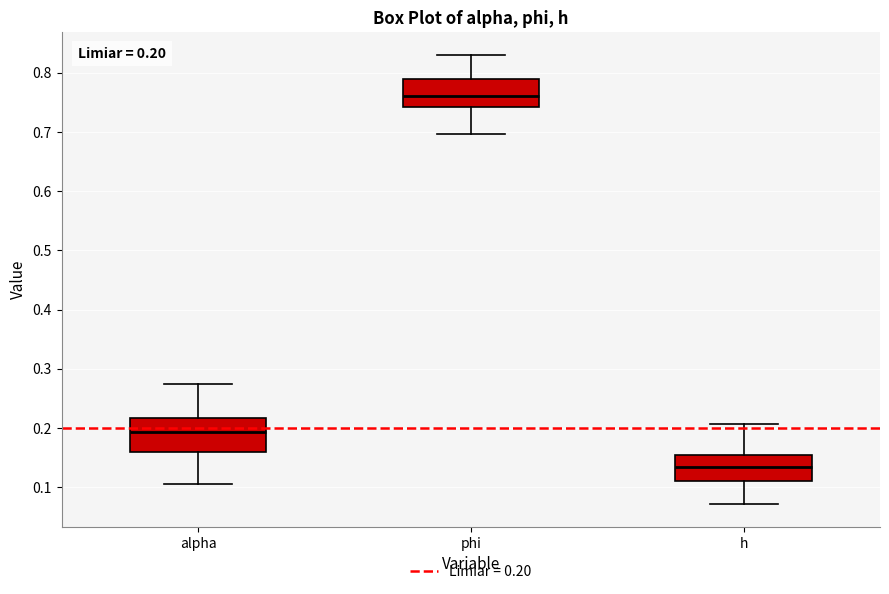

Which box is the tallest, from its lower edge to its upper edge?

alpha